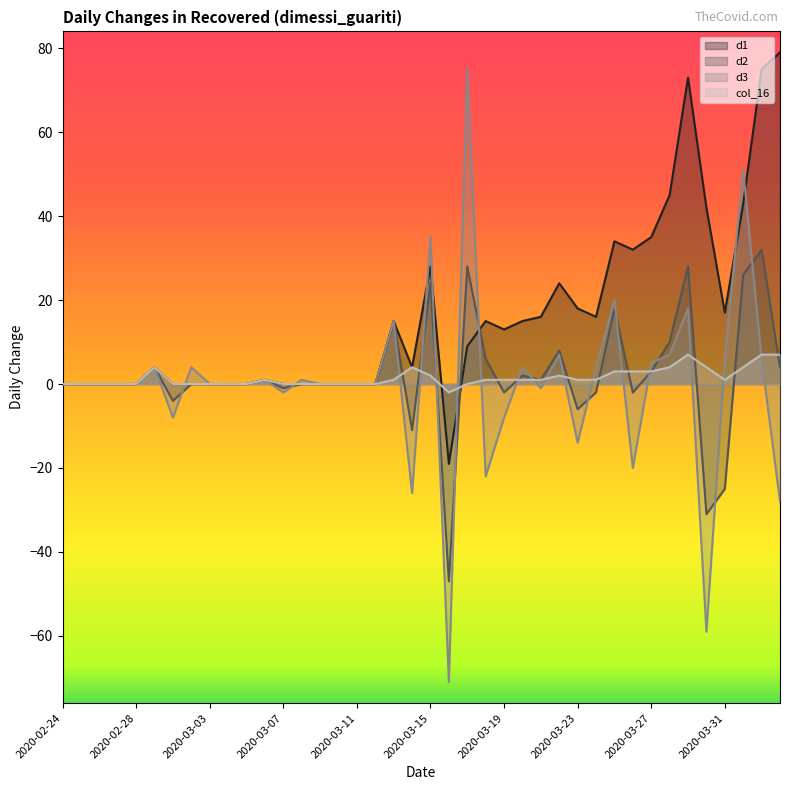

How many positive values does the d3 series have?

17